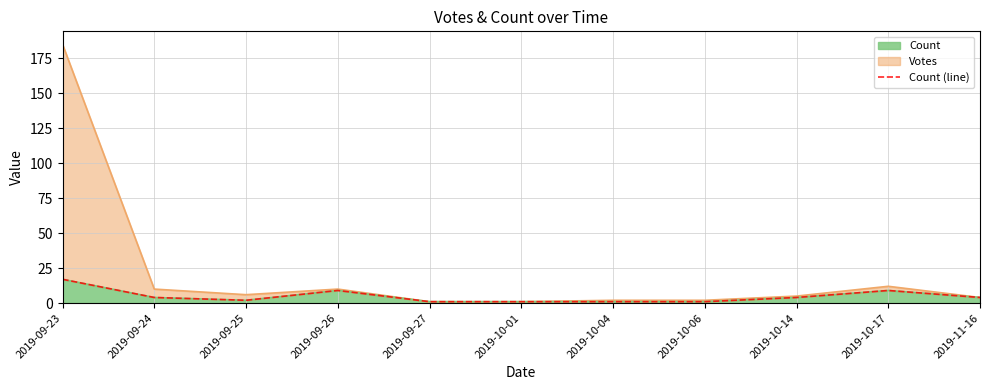

What is the difference between the maximum and minimum values?

16